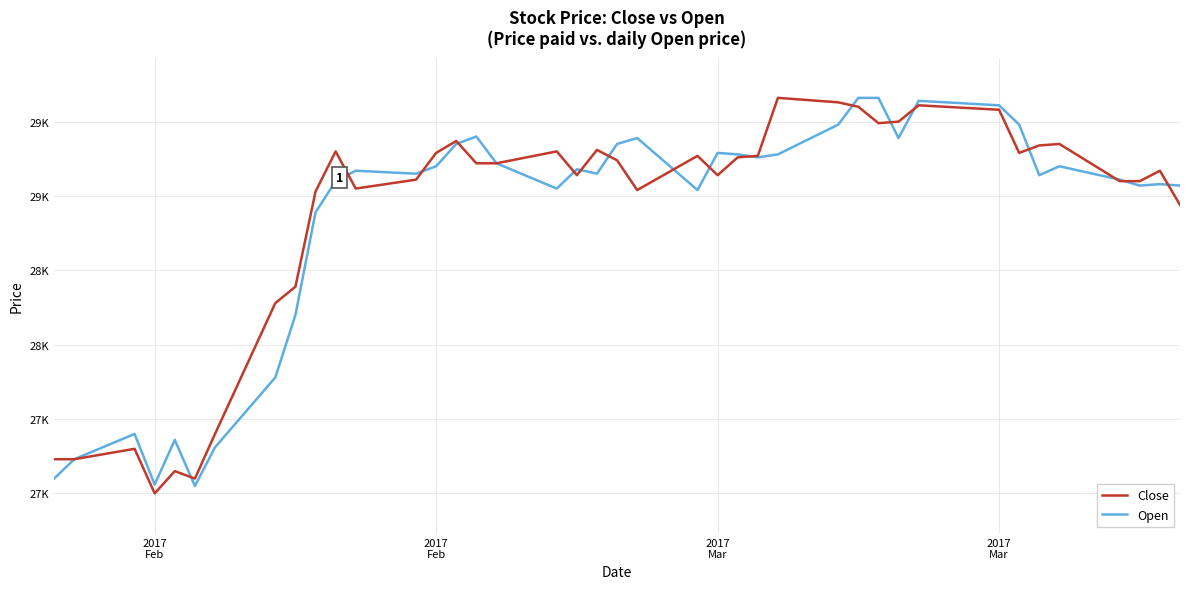

What is the difference between the maximum and minimum values in the Close series?

2660